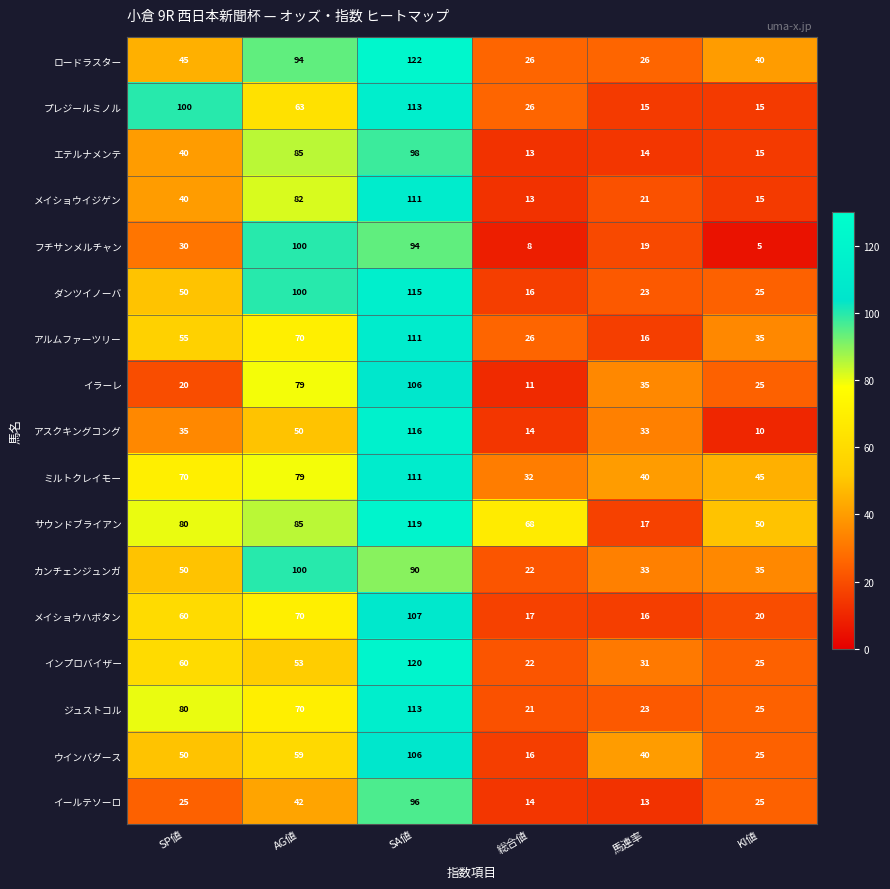

Which category has the lowest value across all series?

KI値